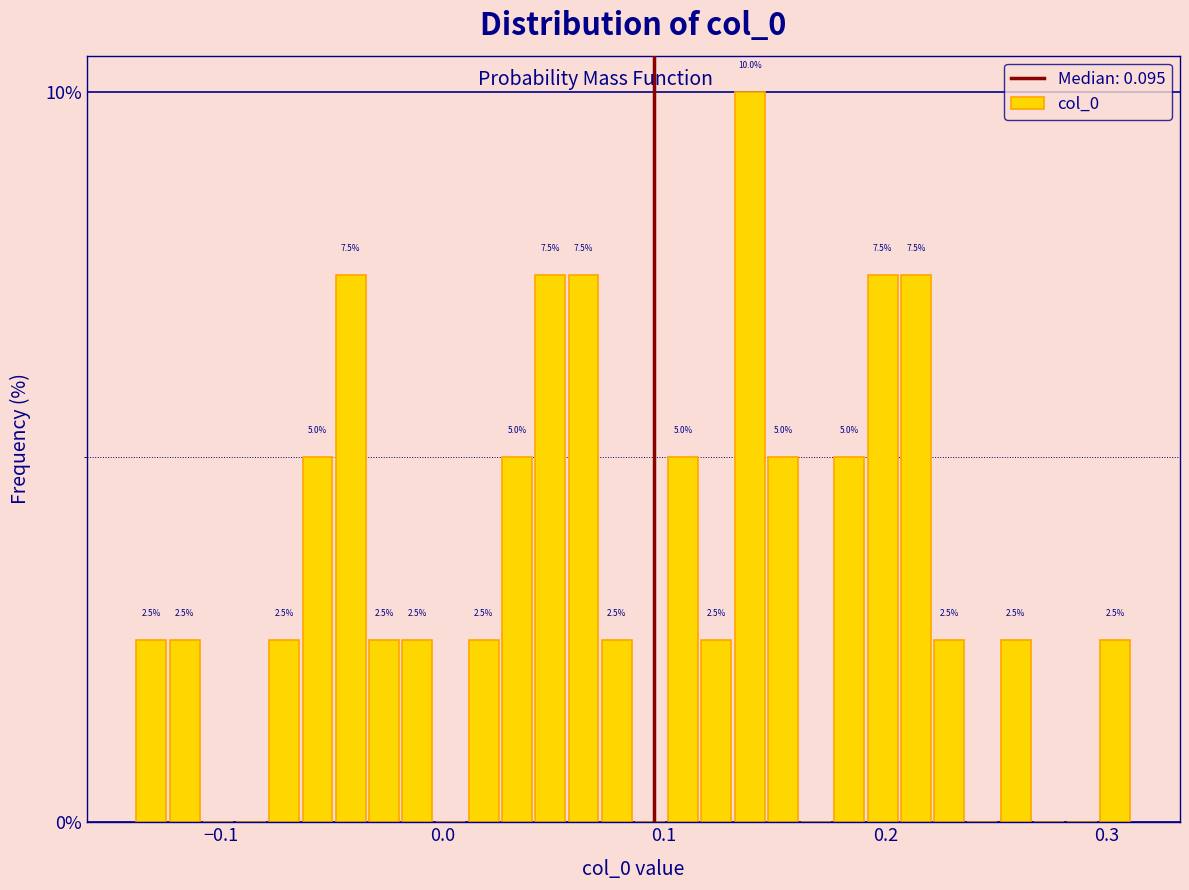

Around what value on the x-axis is the tallest bar? Give the approximate position of its centre, as read against the axis.

0.14